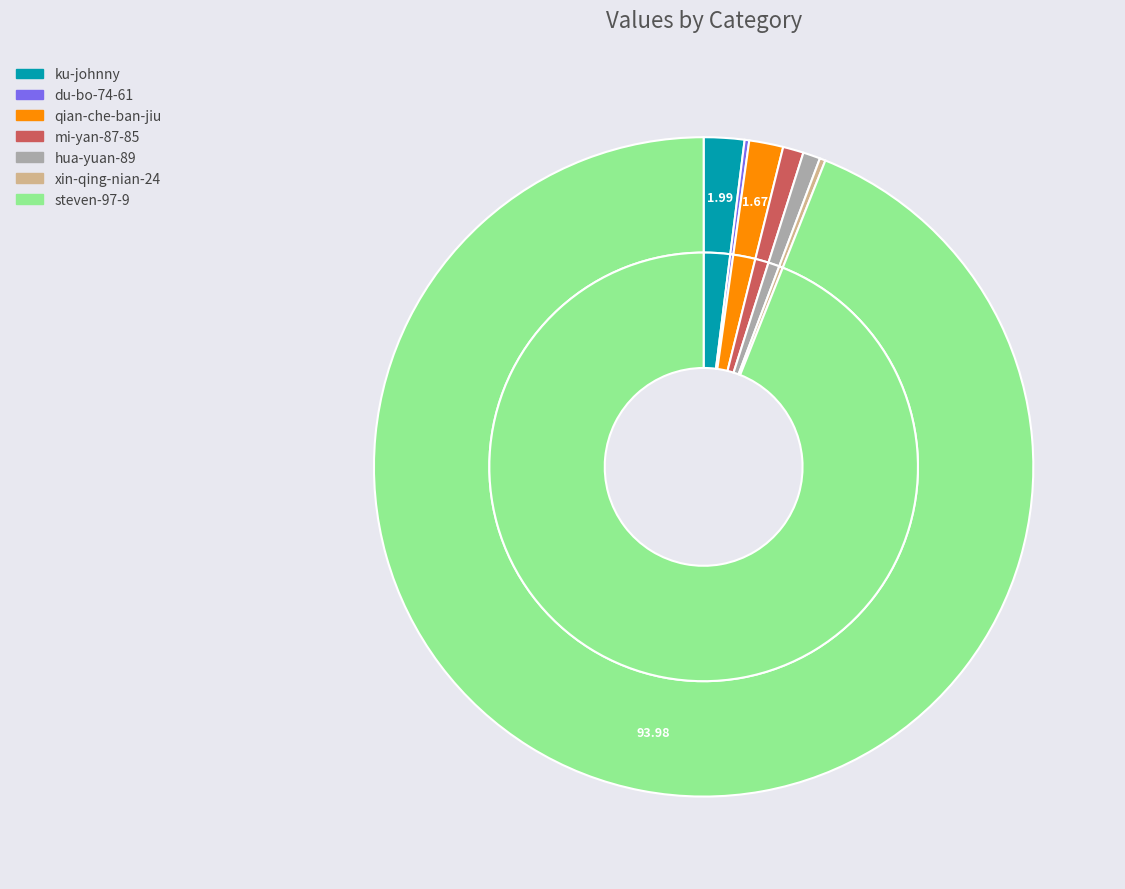

Combined, what portion of the pie is ku-johnny and steven-97-9?

96.0%